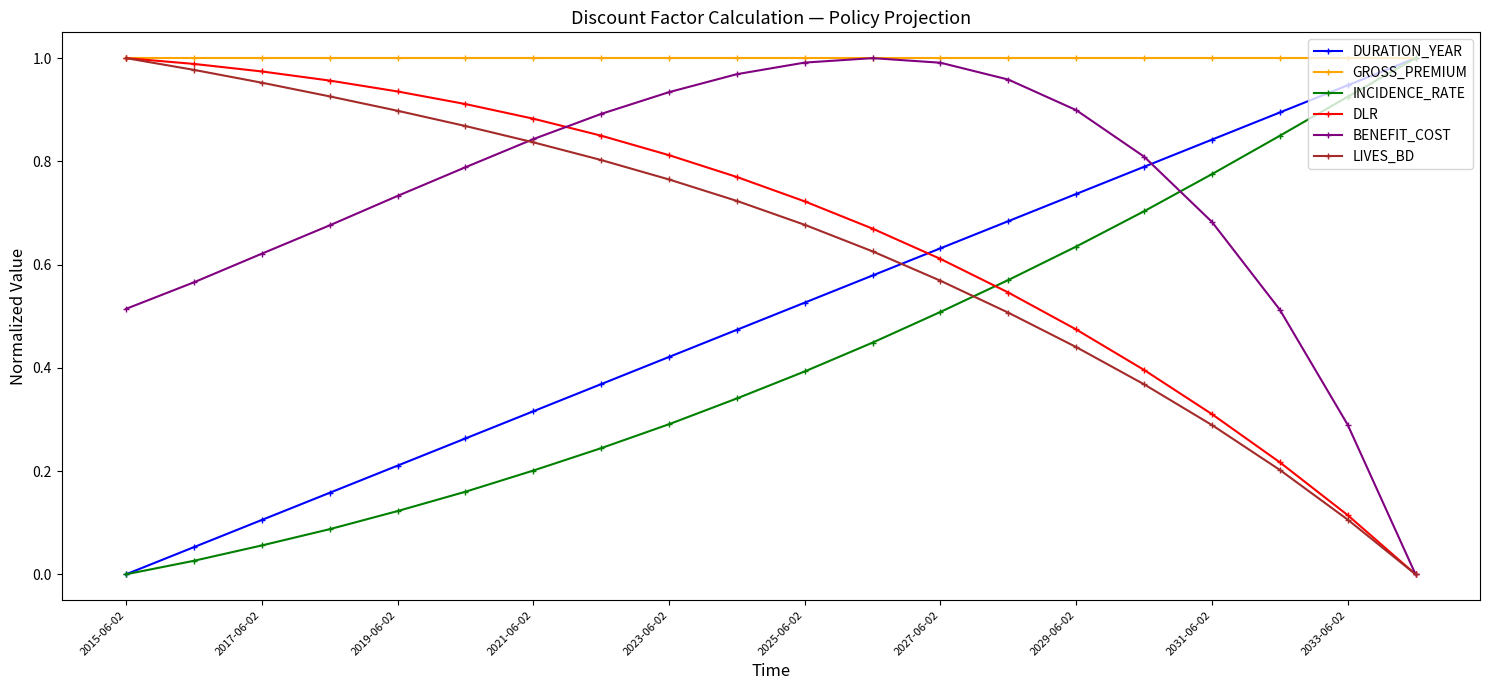

Which series has the largest total across all categories?

GROSS_PREMIUM